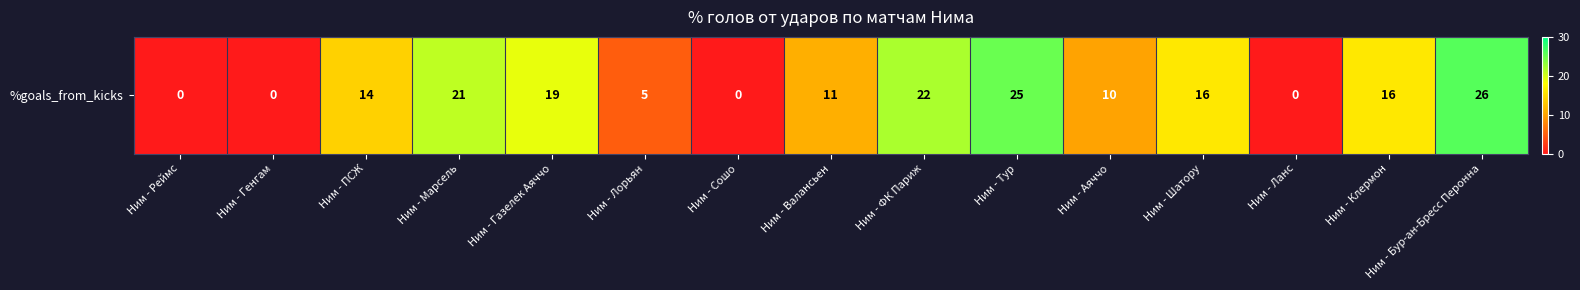

Where does the data first go above 14?

Ним - Марсель